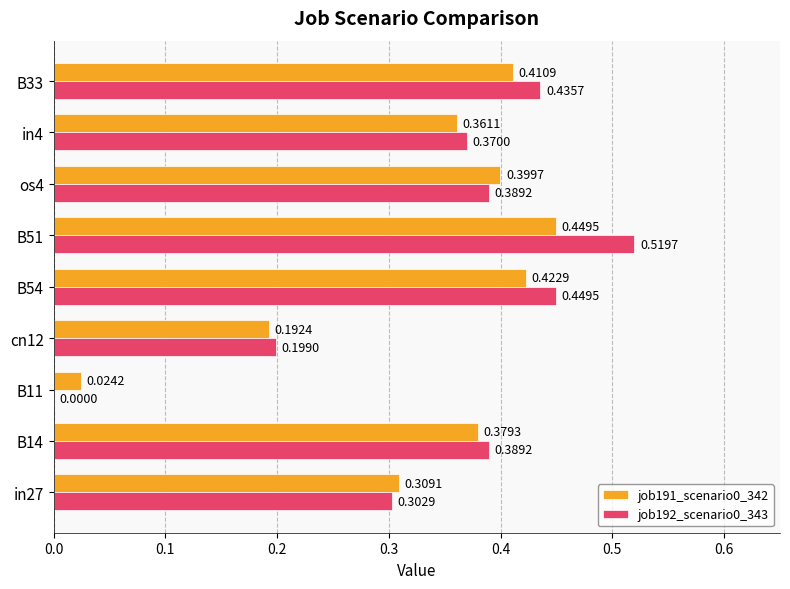

What is the sum of all job192_scenario0_343 values?

3.1